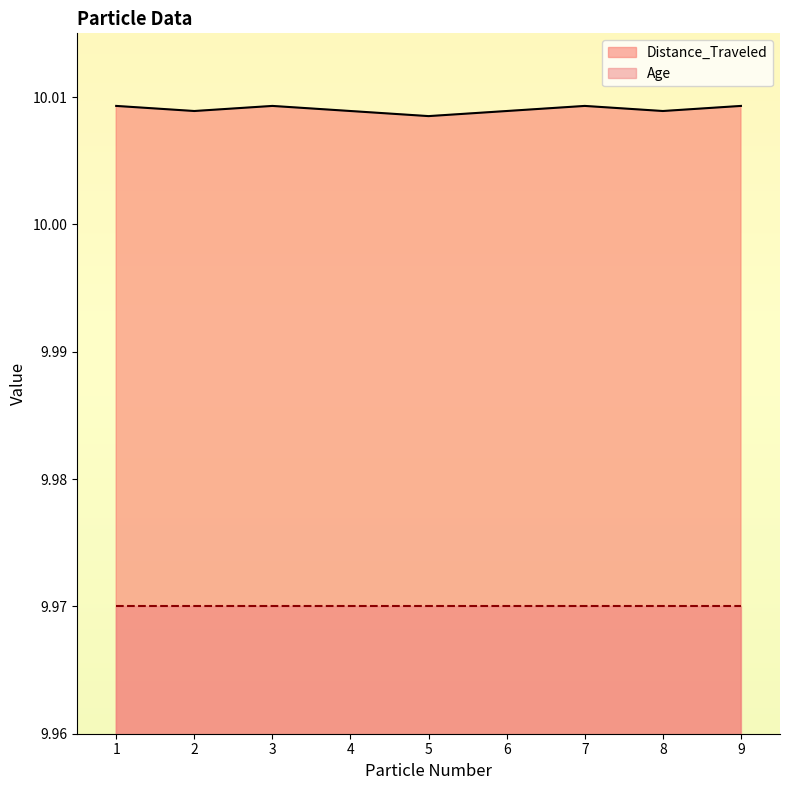

How many categories are shown in the chart?

9